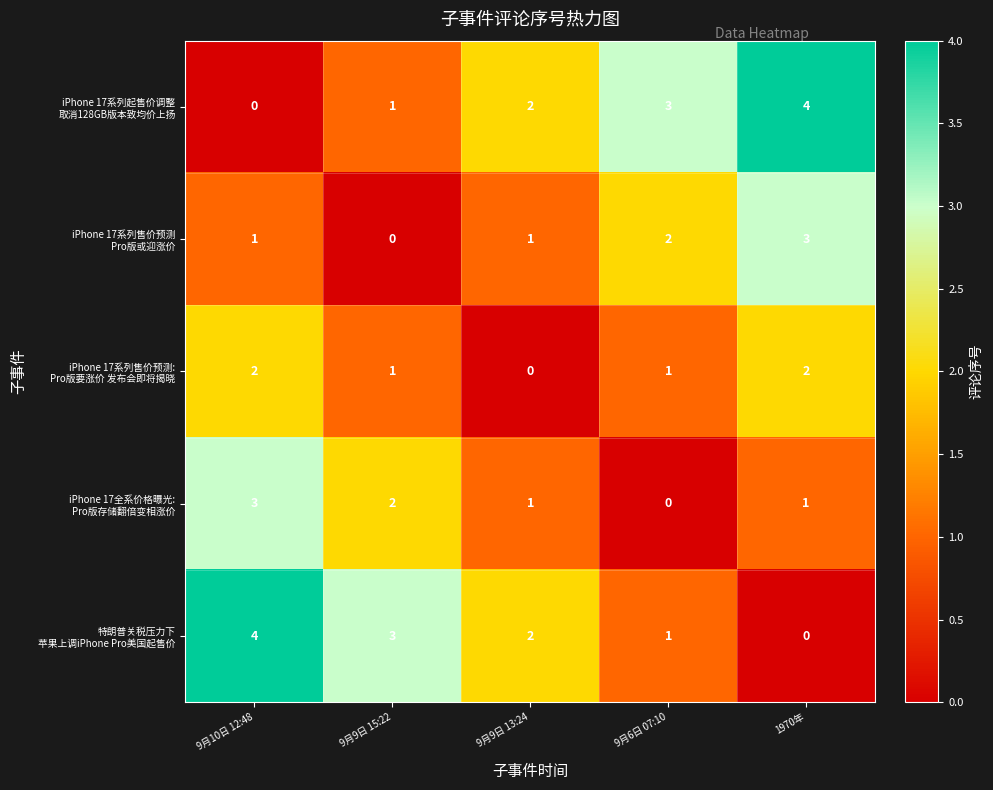

At 9月10日 12:48, list the series in order from smallest to largest.

iPhone 17系列起售价调整 取消128GB版本致均价上扬, iPhone 17系列售价预测 Pro版或迎涨价, iPhone 17系列售价预测: Pro版要涨价 发布会即将揭晓, iPhone 17全系价格曝光: Pro版存储翻倍变相涨价, 特朗普关税压力下 苹果上调iPhone Pro美国起售价